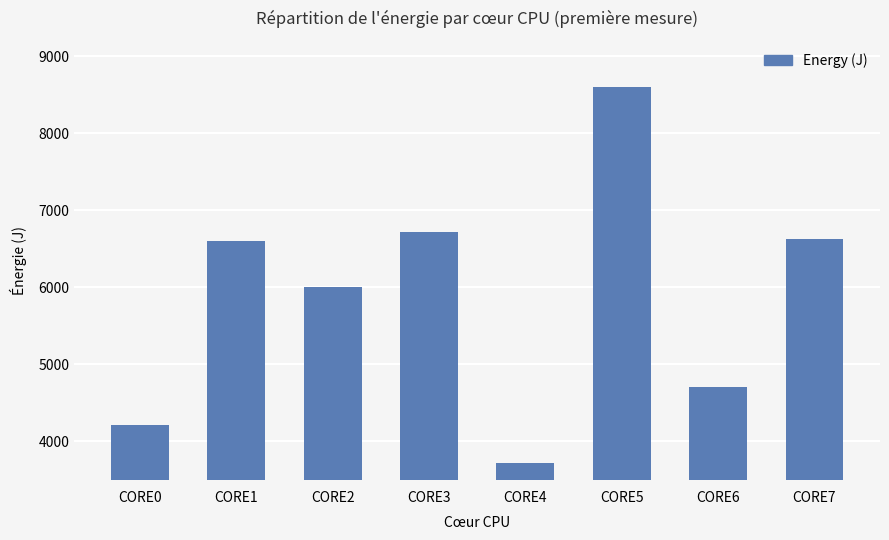

What value does the data have at CORE7?

6622.6